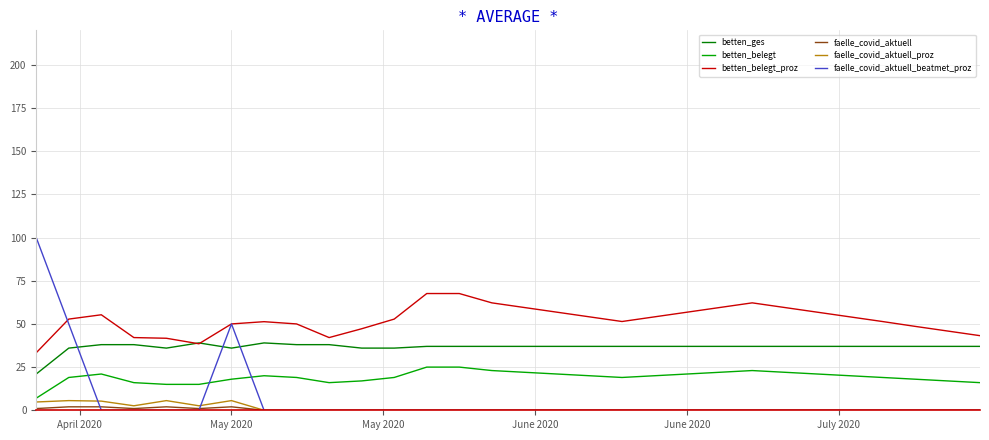

What is the greatest value displayed?

100.0